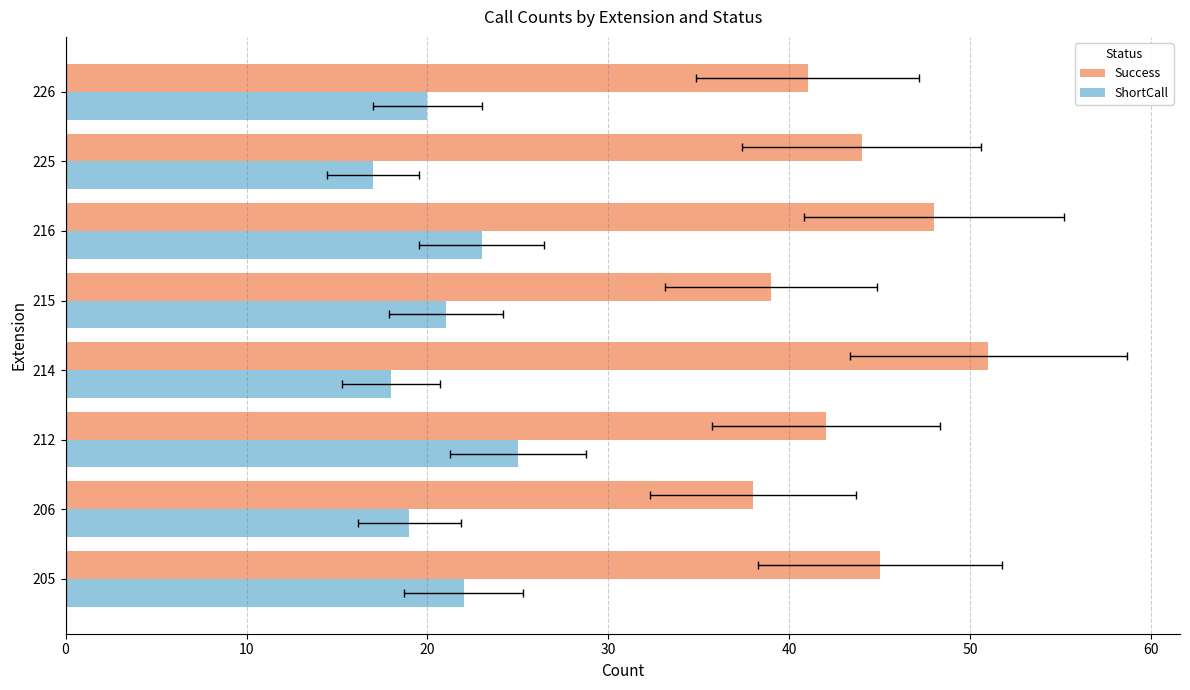

Rank the series by their maximum value, from highest to lowest.

Success, ShortCall